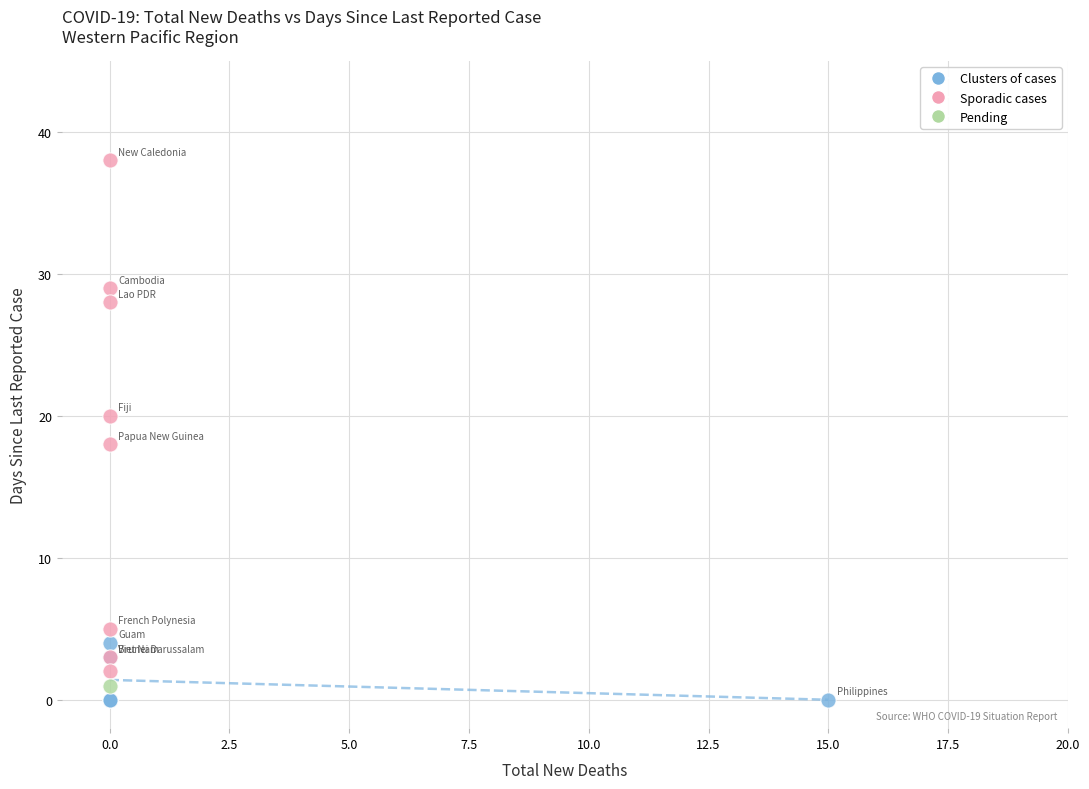

Which series reaches the minimum Y coordinate?

Clusters of cases